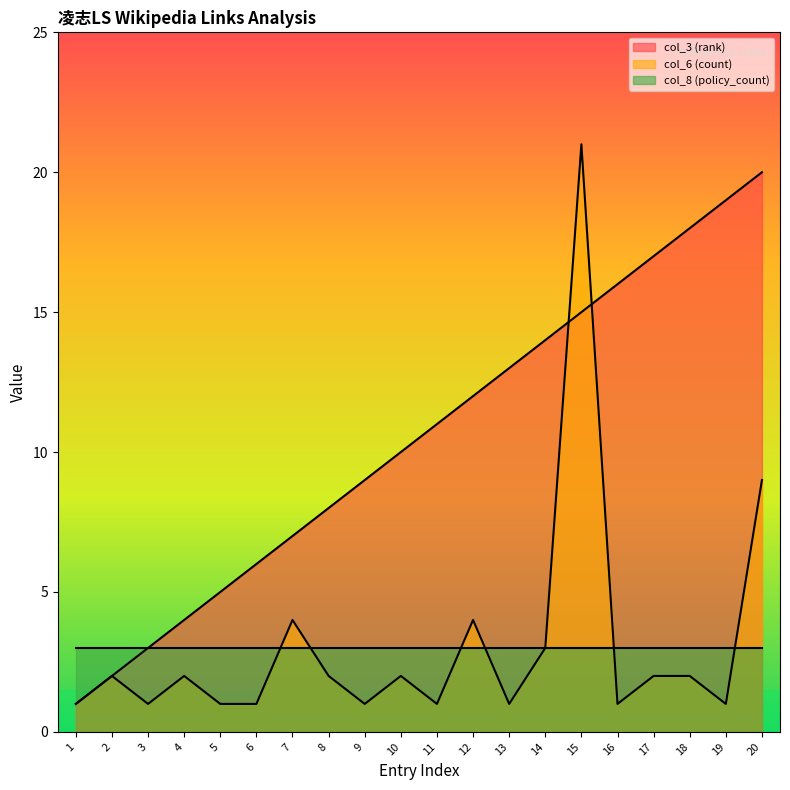

What is the difference between the col_6 (count) values at 17 and 11?

1